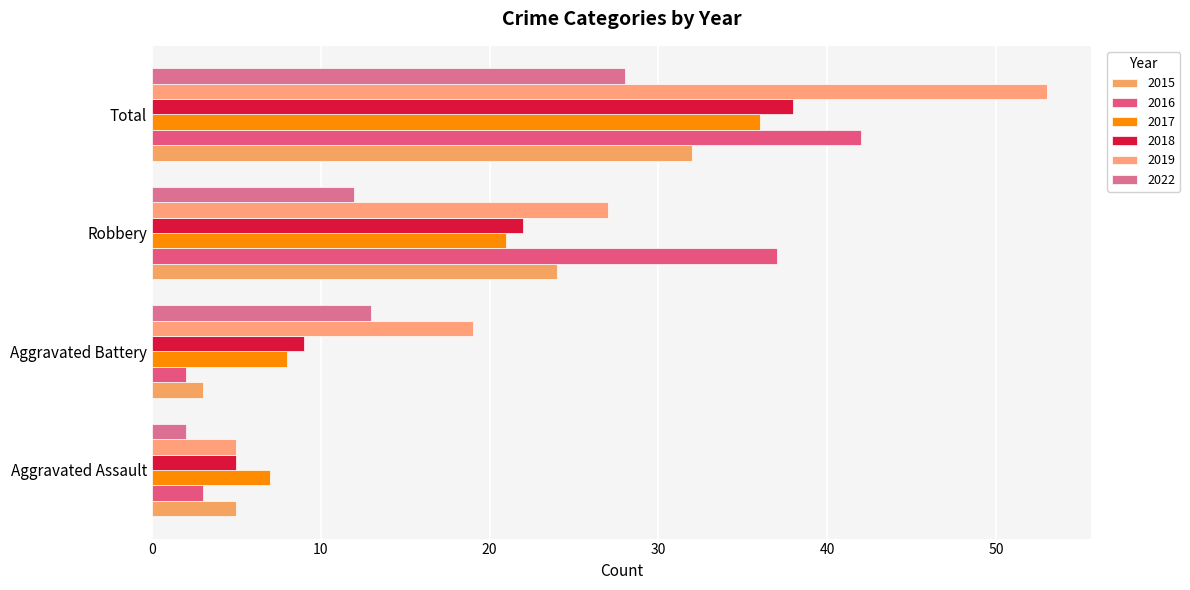

The 2022 series shows 3 at Aggravated Assault. True or false?

False